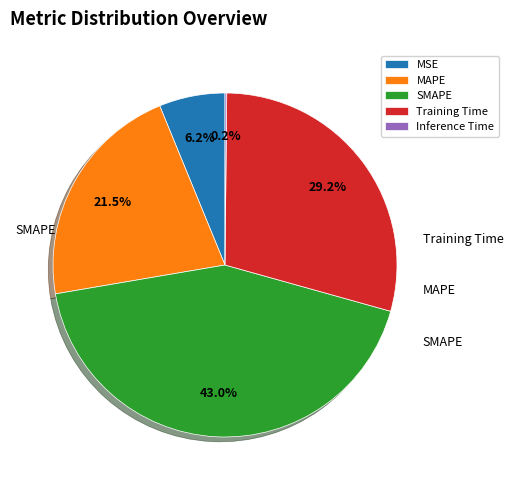

Is there a majority slice in this chart?

No